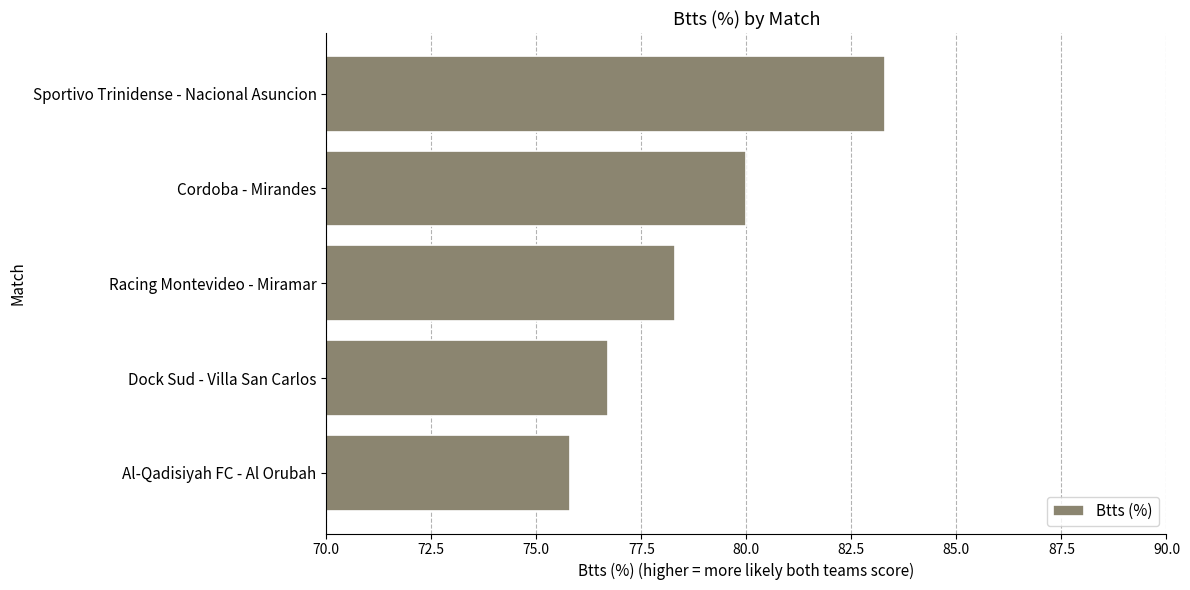

Which category has the lowest value across all series?

Al-Qadisiyah FC - Al Orubah